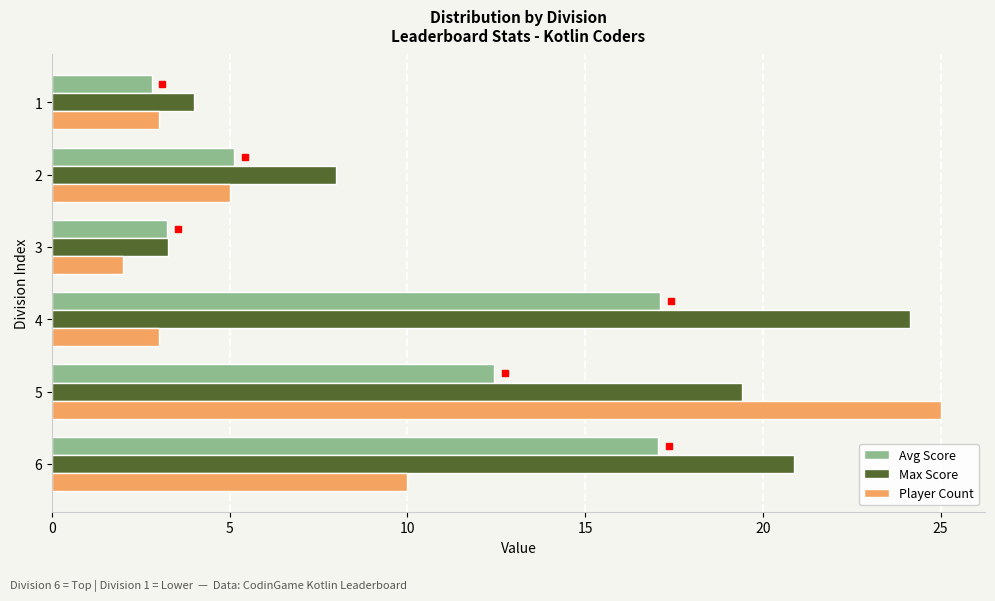

How many values in the Avg Score series exceed 12?

3